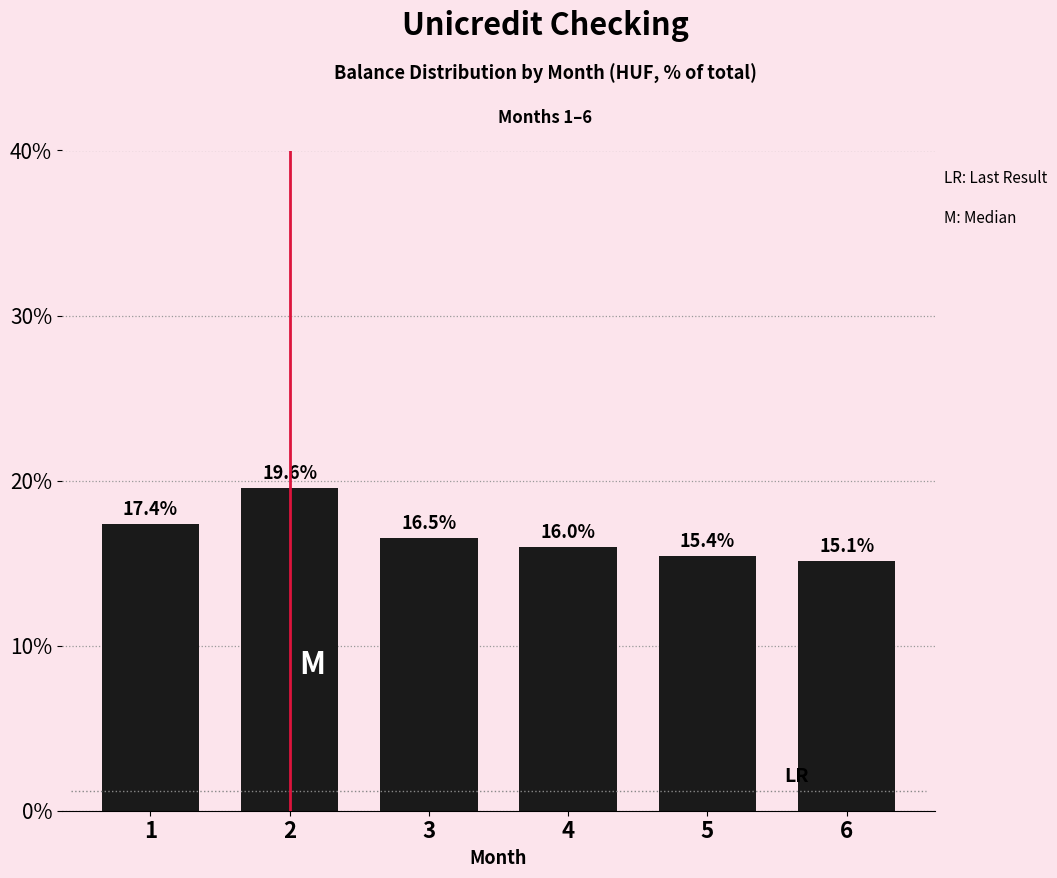

Reading left to right, extract all data points from this chart.

17.4	19.6	16.5	16.0	15.4	15.1